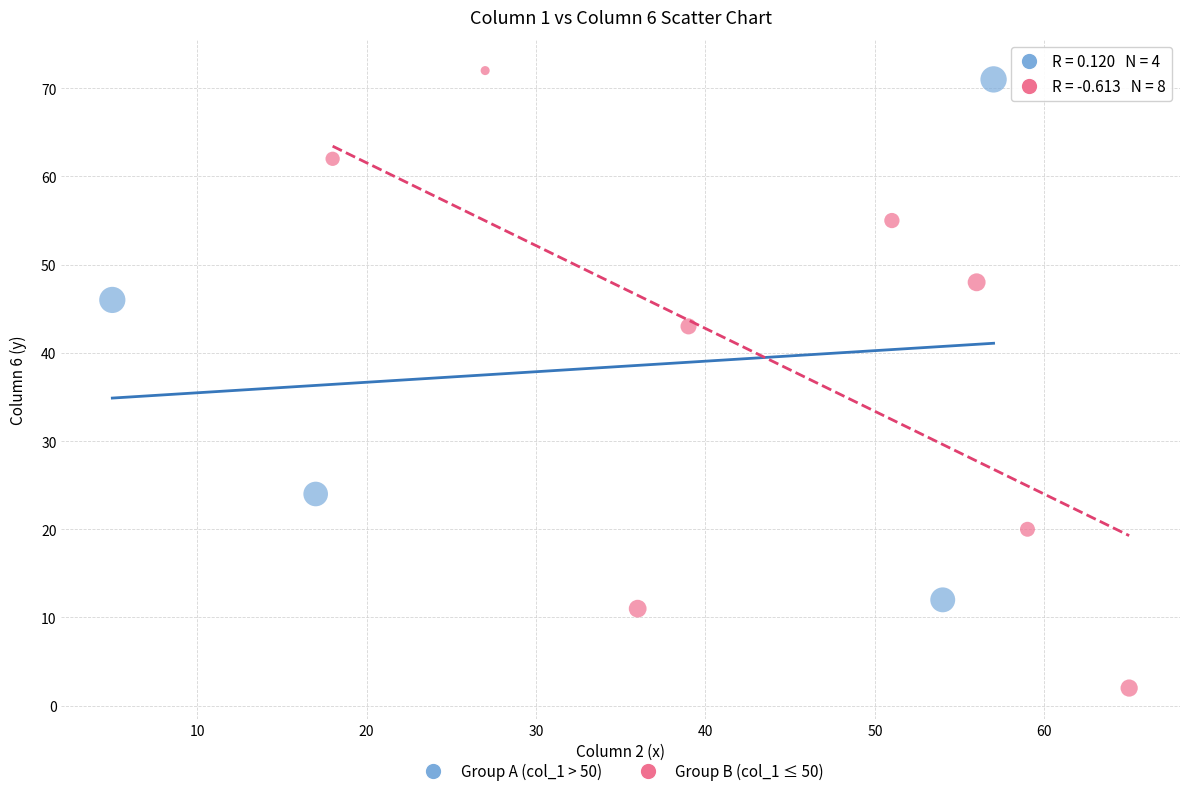

What are all the series names shown in the legend?

Group A (col_1 > 50), Group B (col_1 ≤ 50)